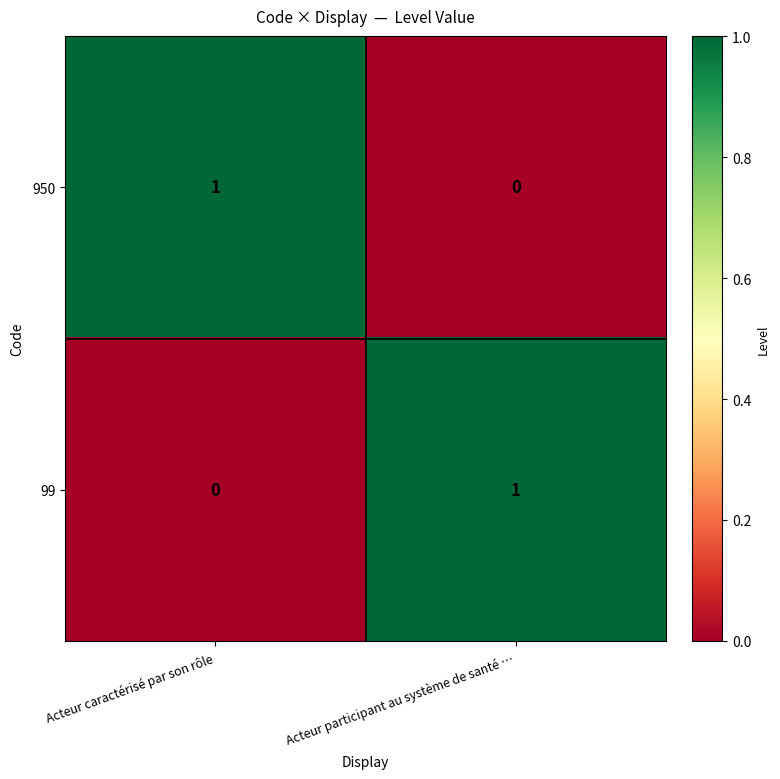

How many values in 99 are above zero?

1